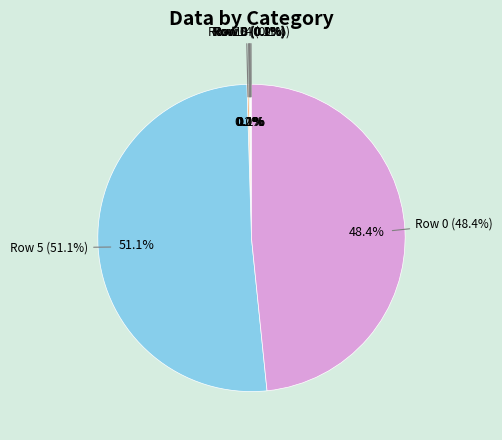

True or false: 3 accounts for 0% of the total.

True